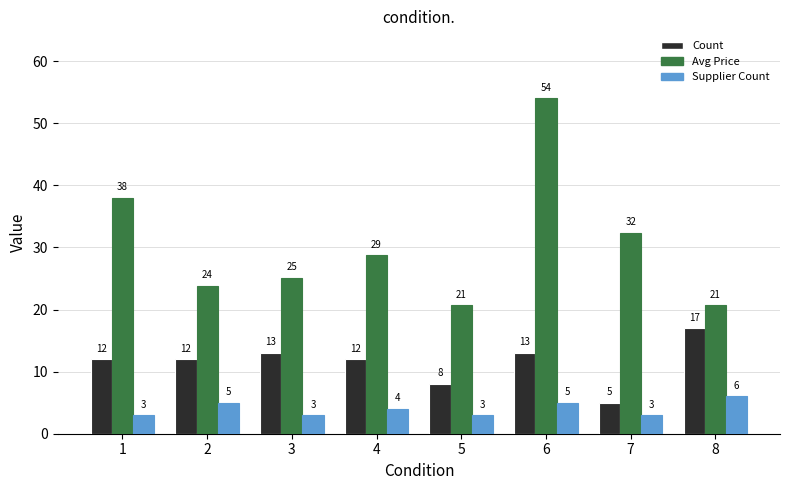

How many values in the Avg Price series exceed 28?

4